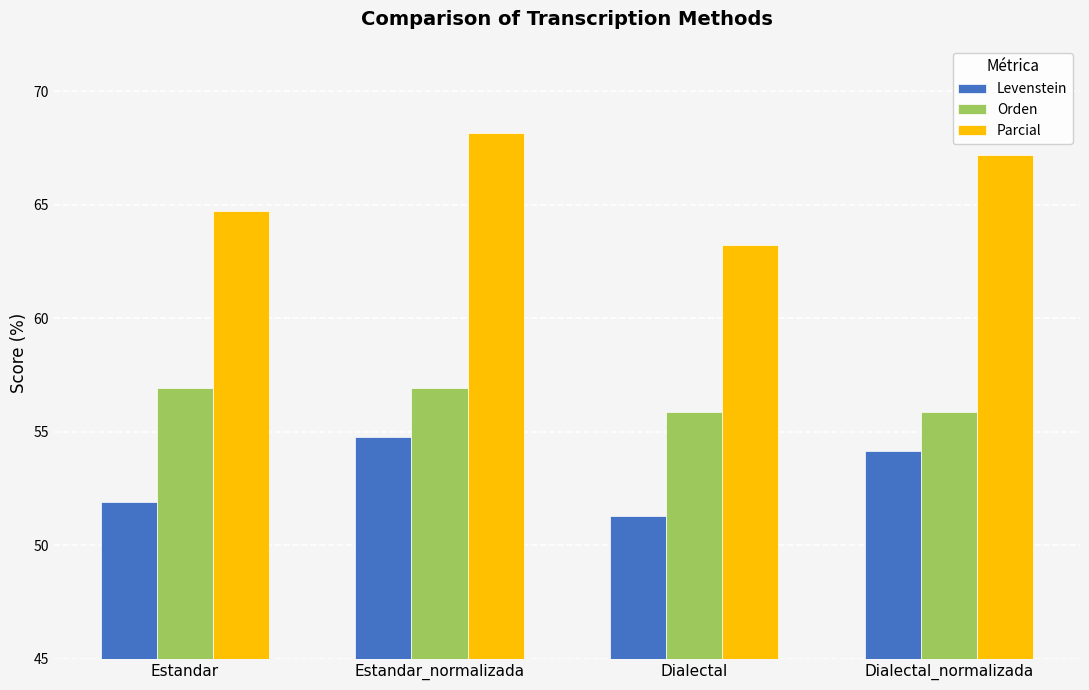

Is the value of Parcial at Estandar greater than the value of Orden at Estandar_normalizada?

Yes